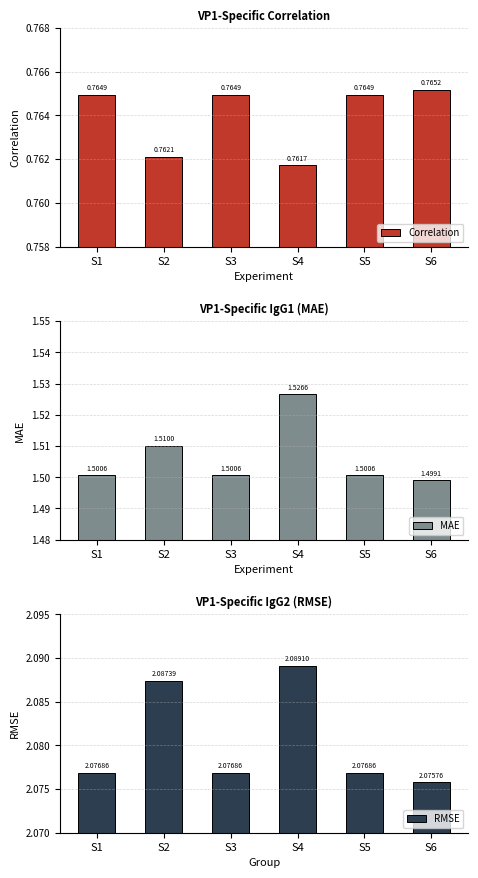

What is the sum of the RMSE values at S1 and S3?

4.2